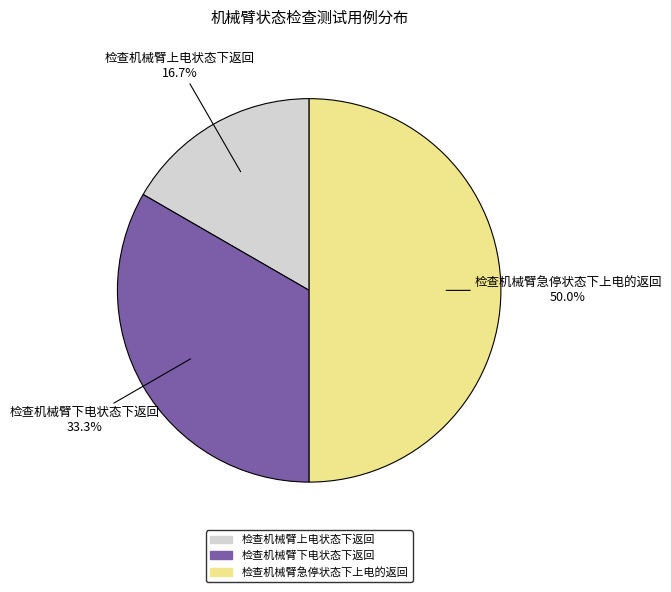

To the nearest percent, what percentage of the pie is 检查机械臂上电状态下返回?

17%